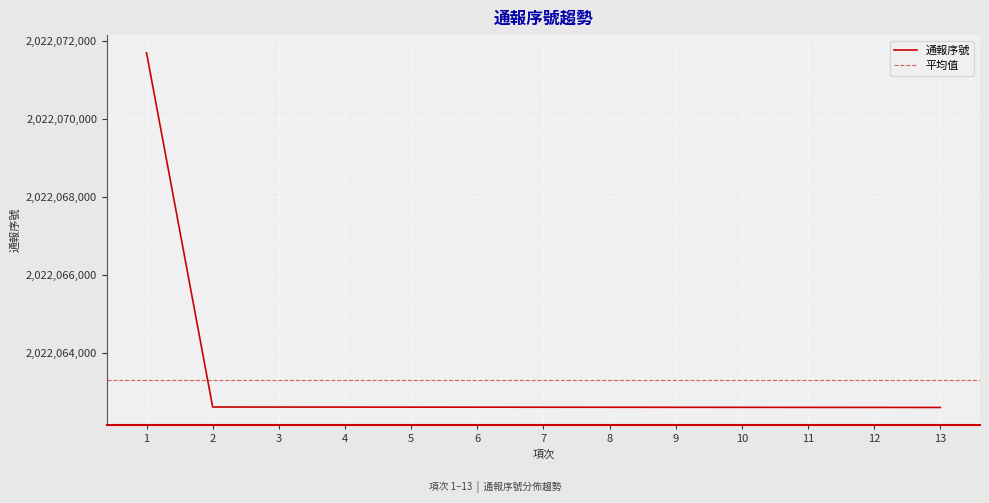

What is the sum of the values at 8 and 10?

4044125210